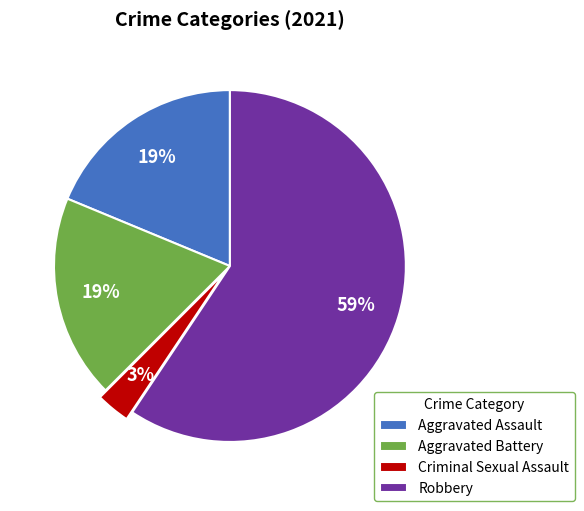

Count the number of slices in the pie.

4